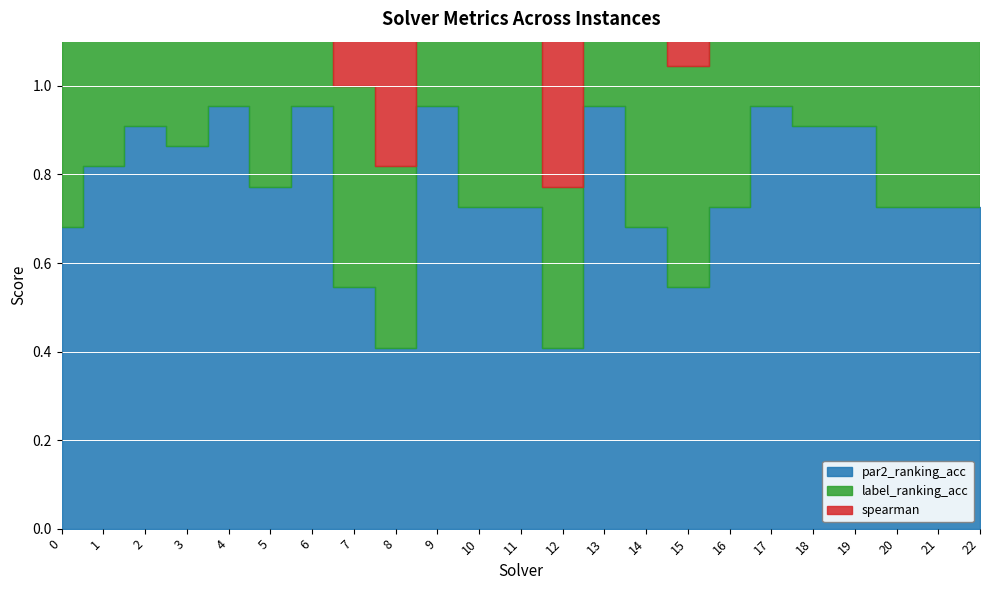

How many times do spearman and label_ranking_acc cross each other?

6